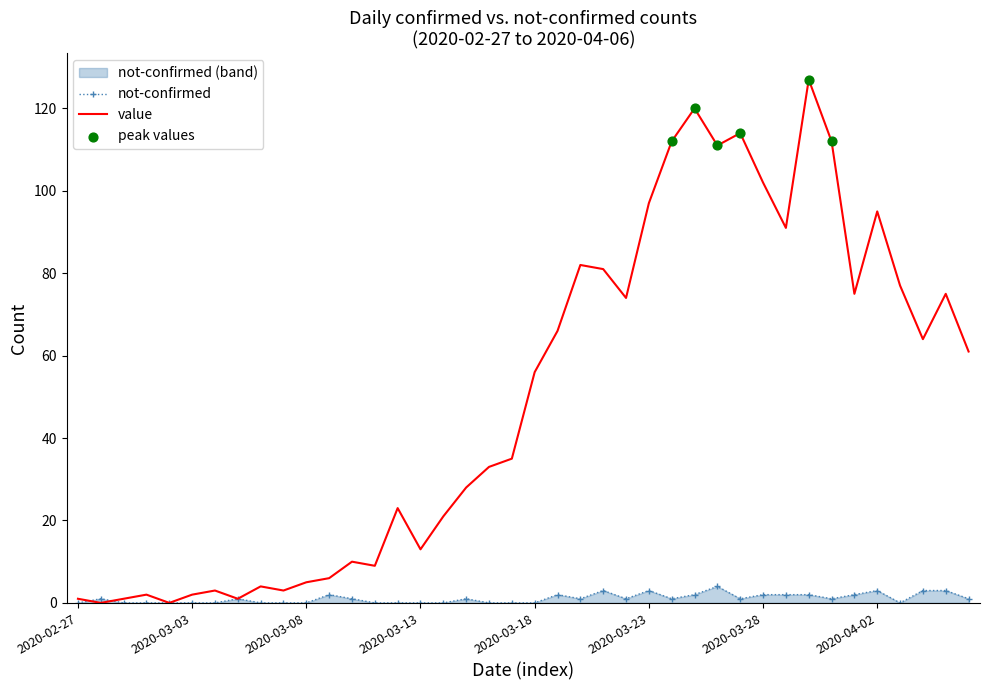

Which series has the largest range (max minus min)?

value